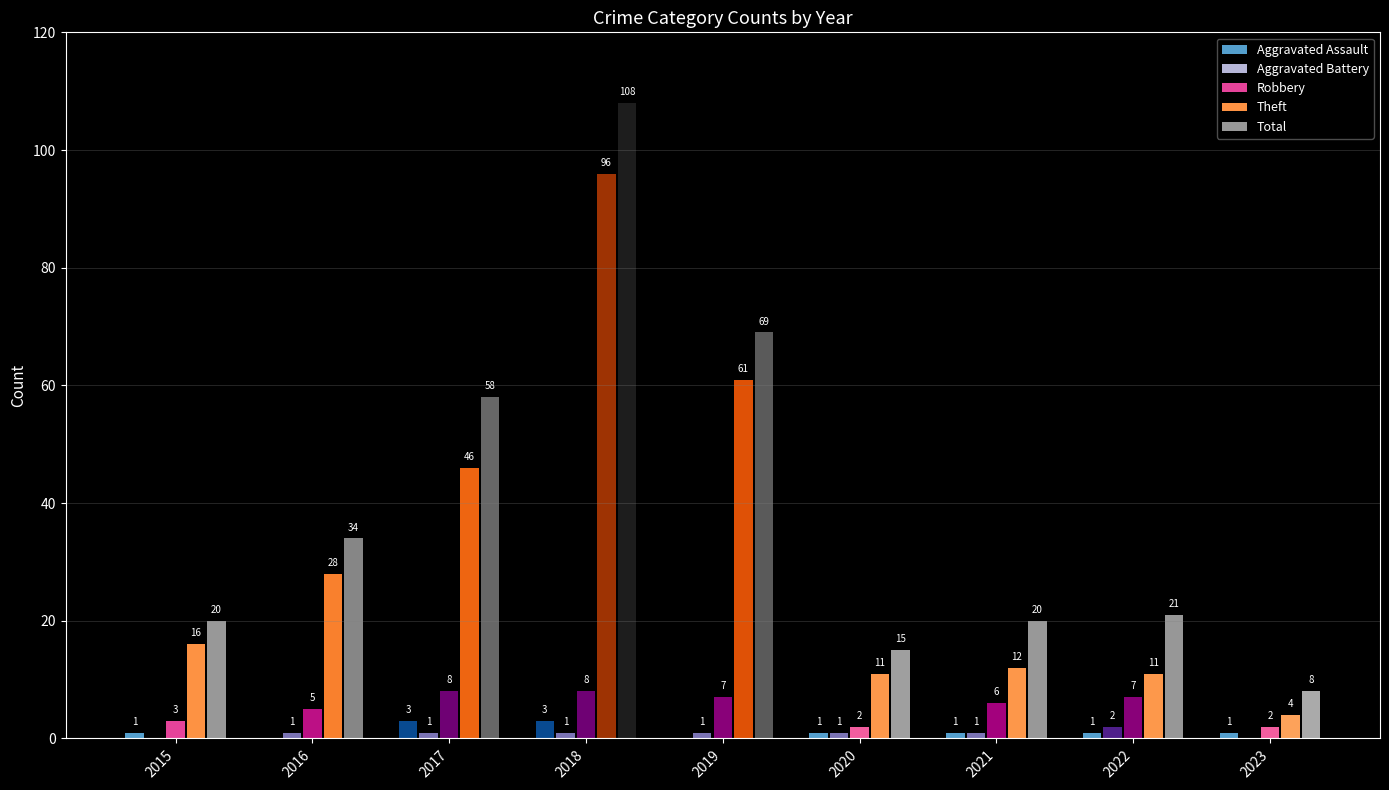

What are all the series names shown in the legend?

Aggravated Assault, Aggravated Battery, Robbery, Theft, Total